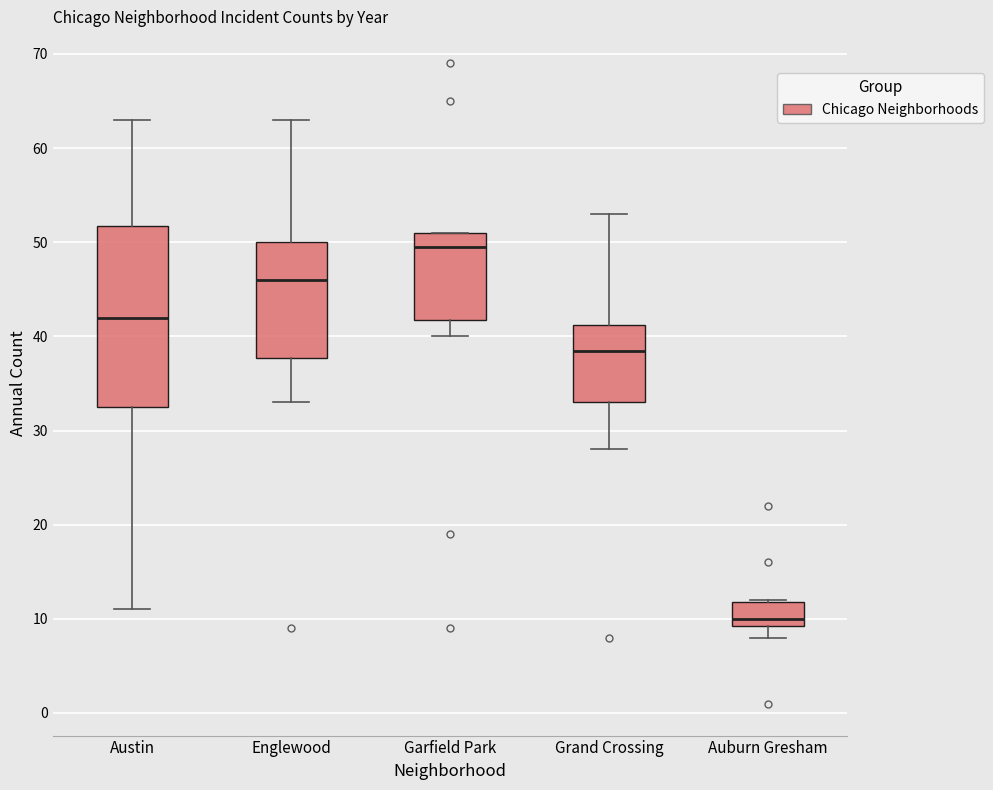

Reading left to right, read every box against the y-axis: the position of its median line, the range the box covers, and the ends of its whiskers. The values are not printed on the chart, so give them approximately, as read against the axis.

Austin: median 42, box 33 to 52, whiskers 11 to 63
Englewood: median 46, box 38 to 50, whiskers 33 to 63
Garfield Park: median 50, box 42 to 51, whiskers 40 to 51
Grand Crossing: median 39, box 33 to 41, whiskers 28 to 53
Auburn Gresham: median 10, box 9 to 12, whiskers 8 to 12